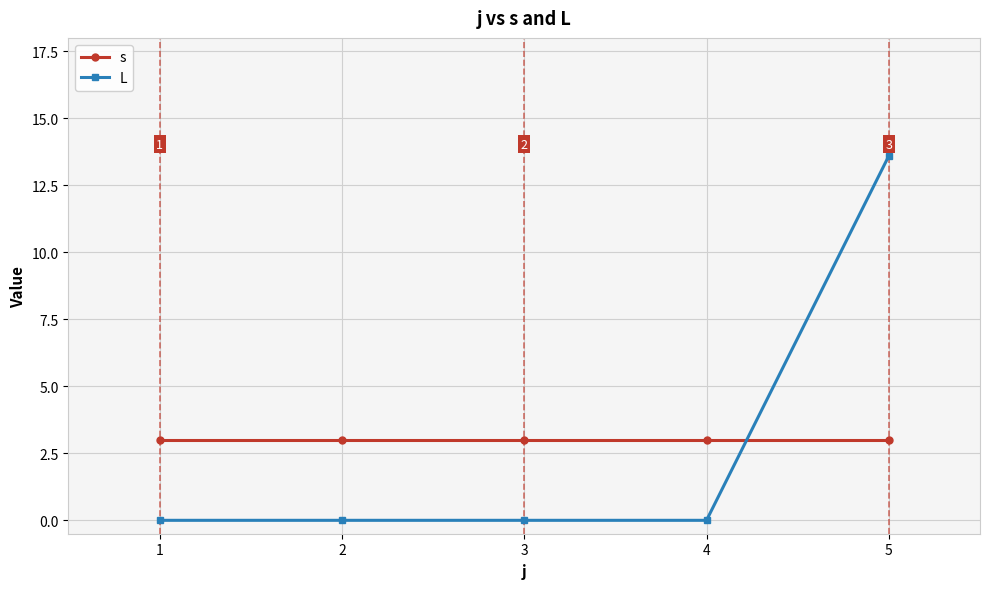

Which series has the largest total across all categories?

s